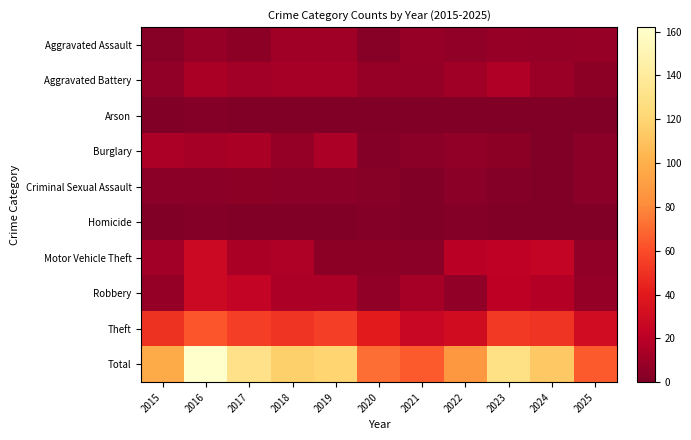

What is the difference between the highest and lowest values at 2015?

97